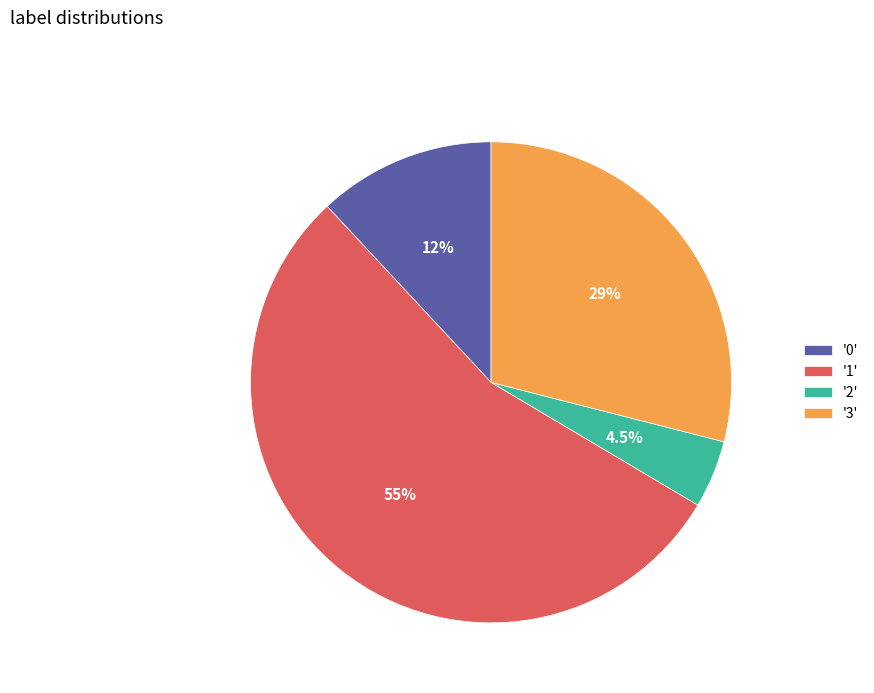

Count the number of slices in the pie.

4